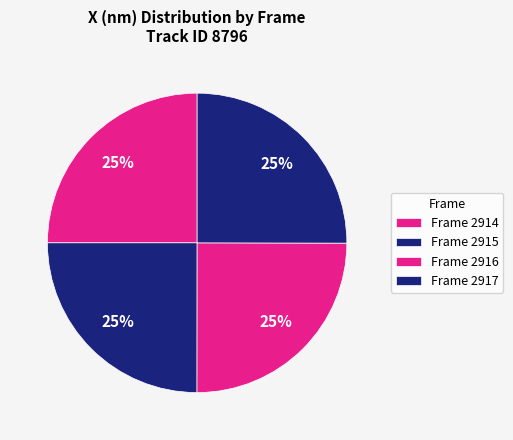

What is the largest slice in the pie chart?

2917